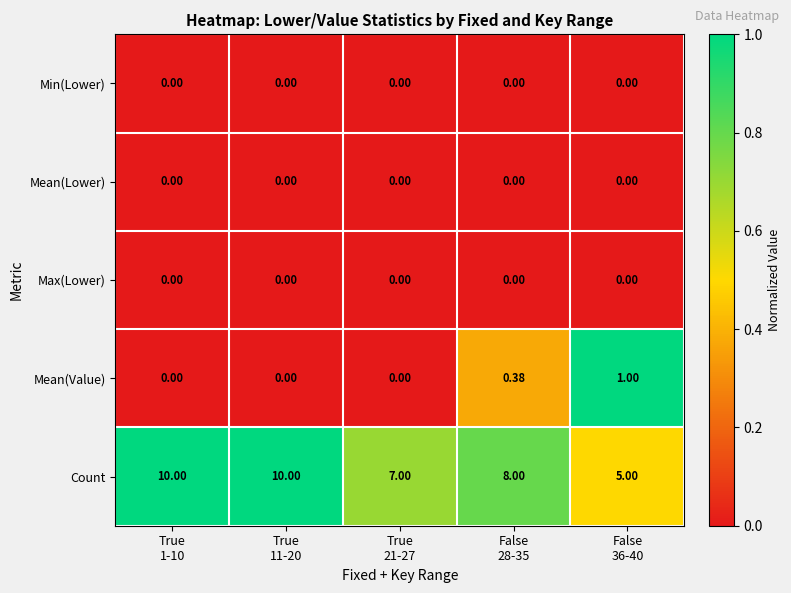

Which series has the largest total across all categories?

Count